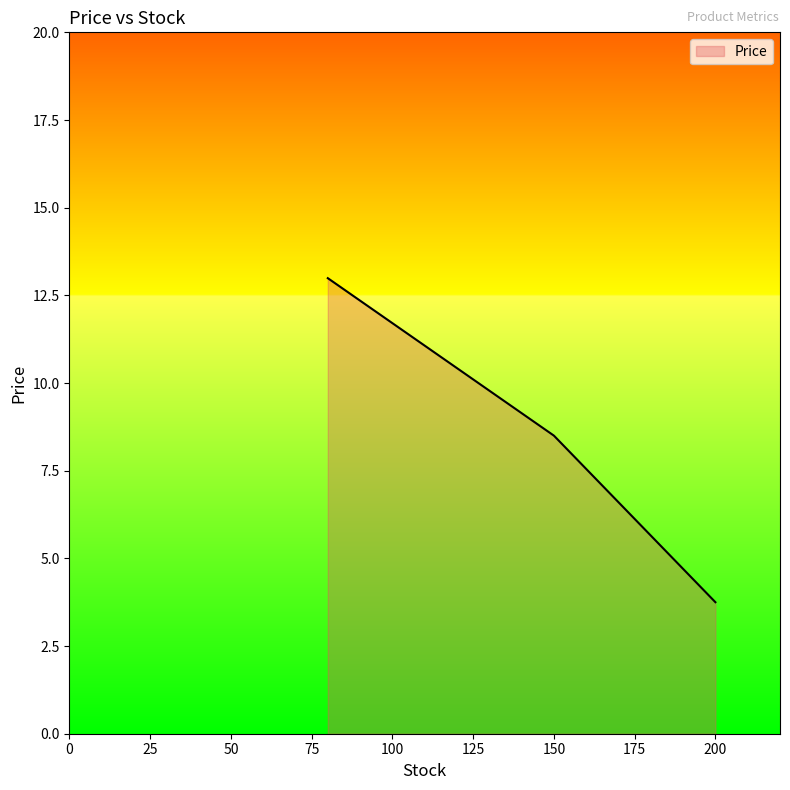

What is the minimum value shown in the chart?

3.8